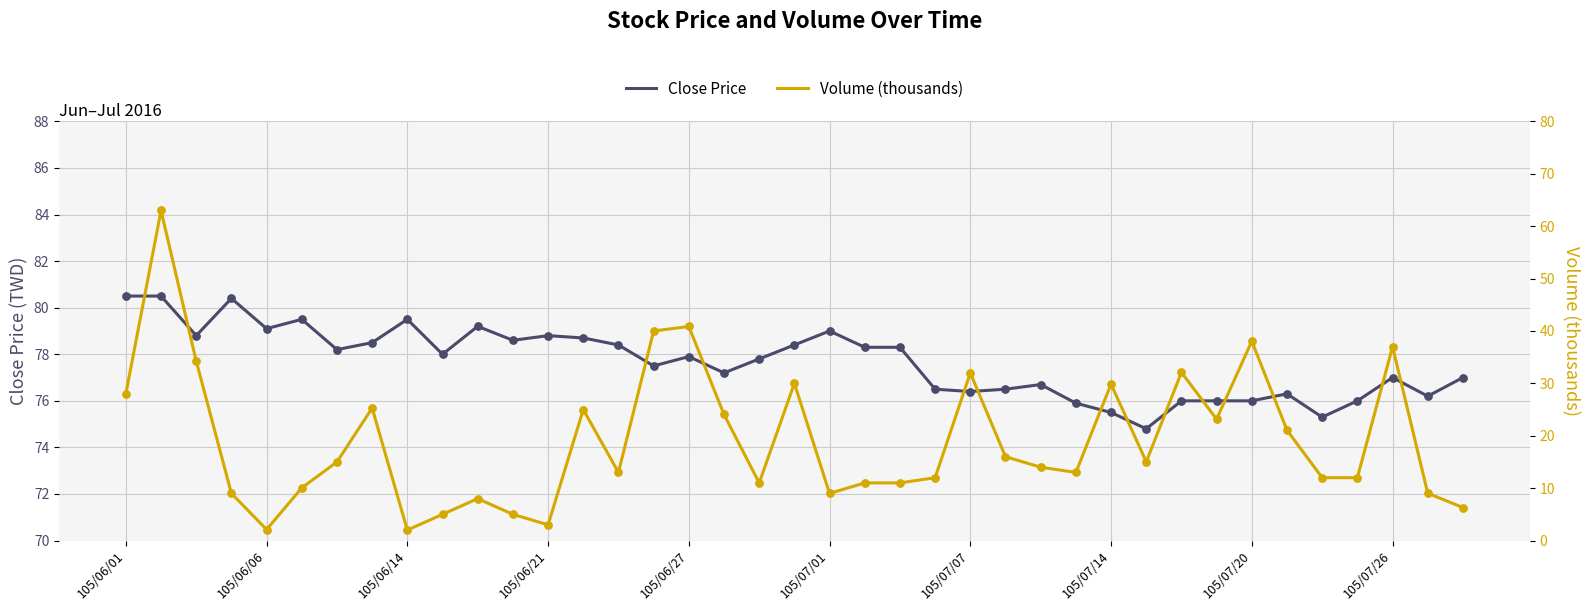

Which series has the widest spread of Y values?

Volume (thousands)